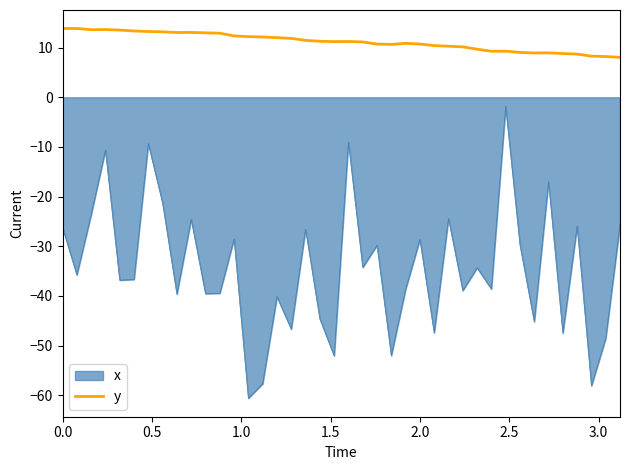

How many distinct data groups are displayed?

2